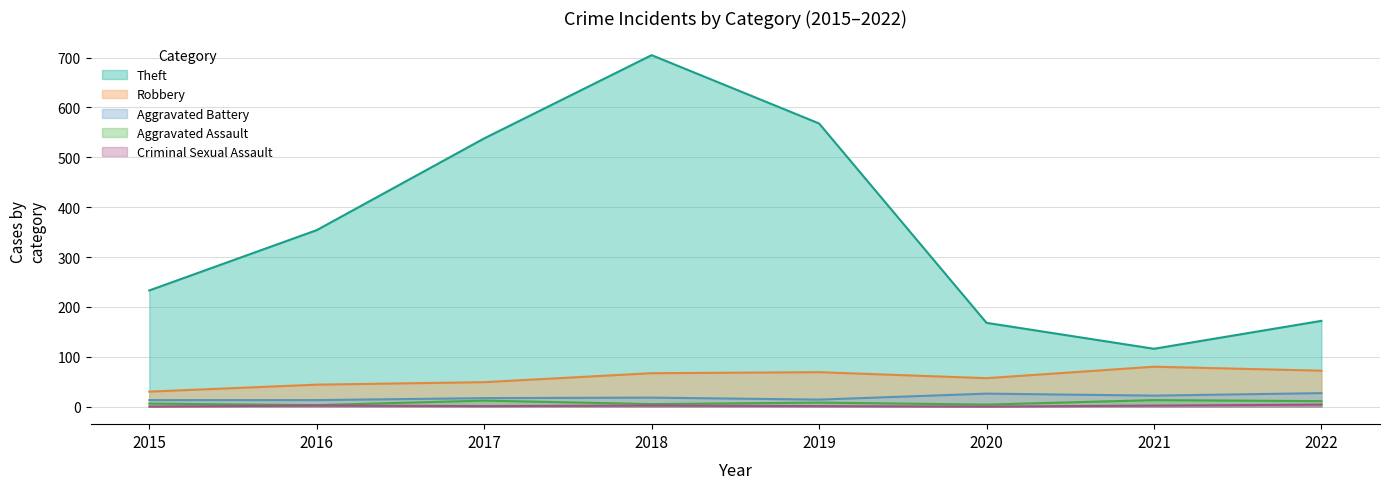

At which category does Criminal Sexual Assault reach its first local valley?

2017